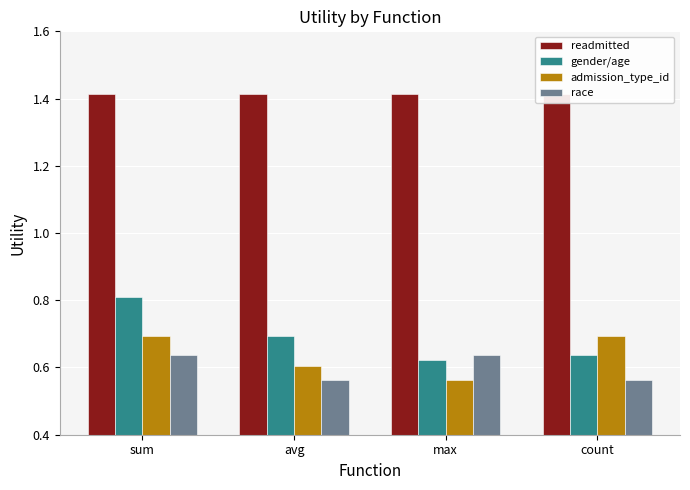

What is the label of the 3rd bar from the left?

max